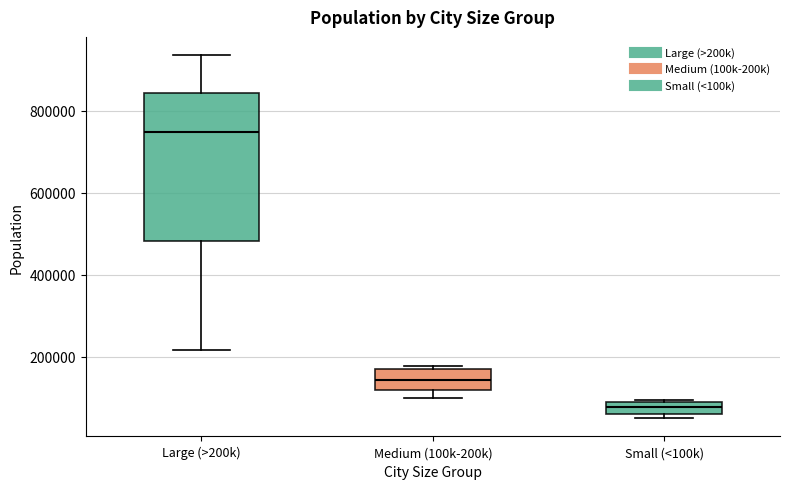

Which box's median line is the highest?

Large (>200k)